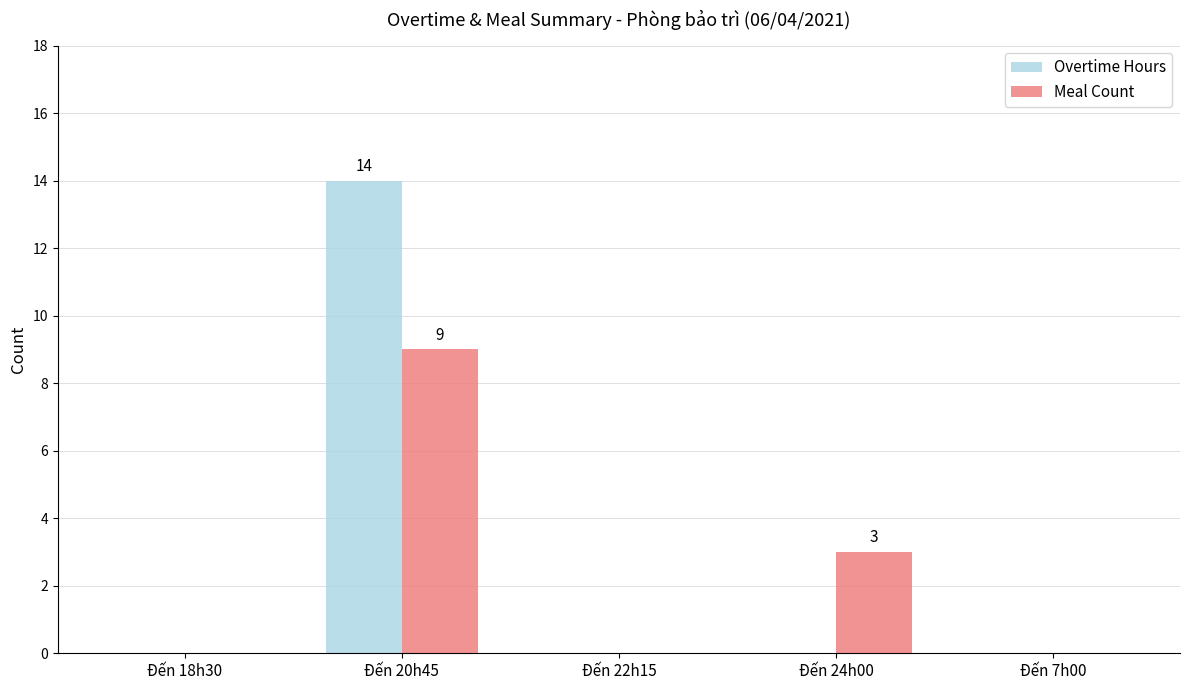

What is the sum of all Overtime Hours values?

14